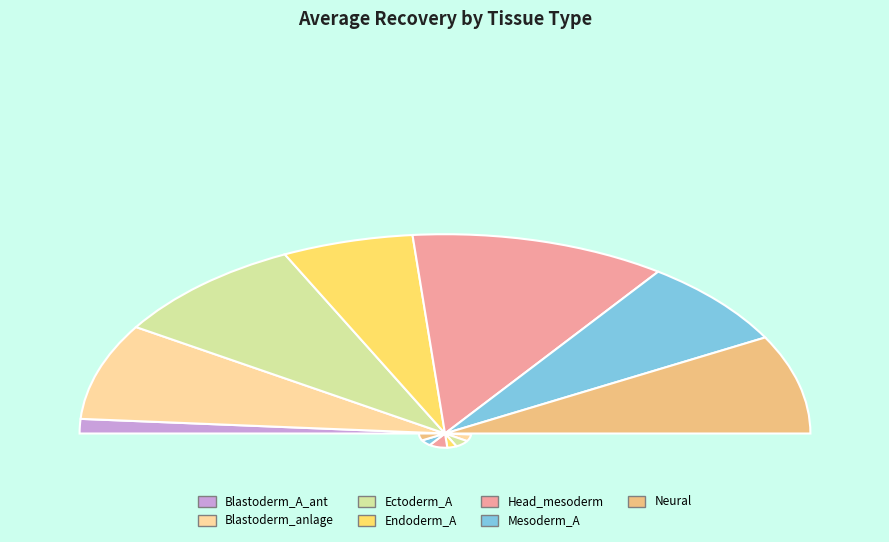

Does Blastoderm_A_ant account for over 50% of the chart?

No